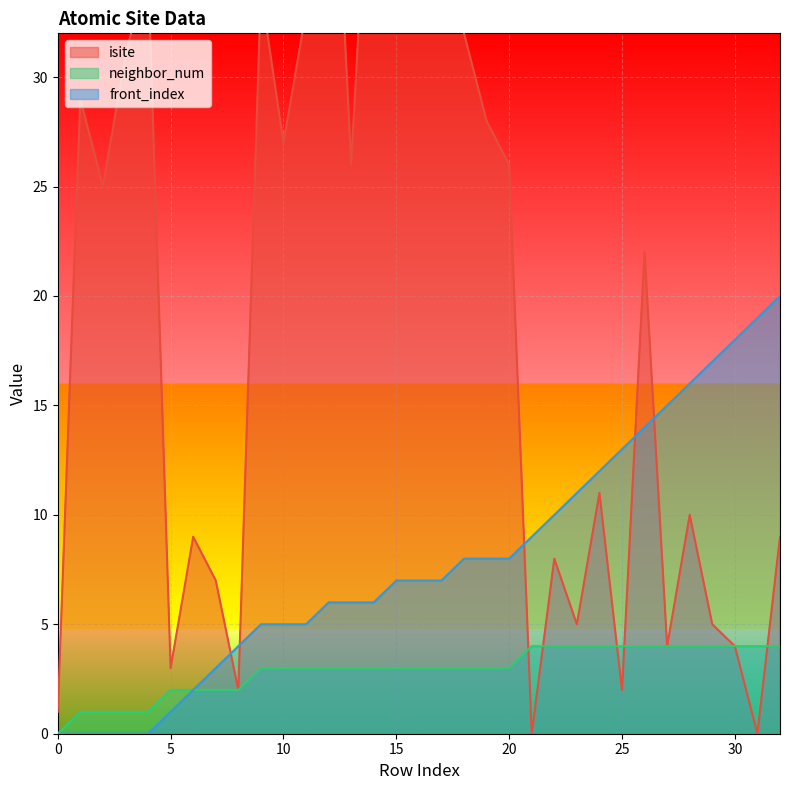

Is it true that front_index equals 28 at 32?

False